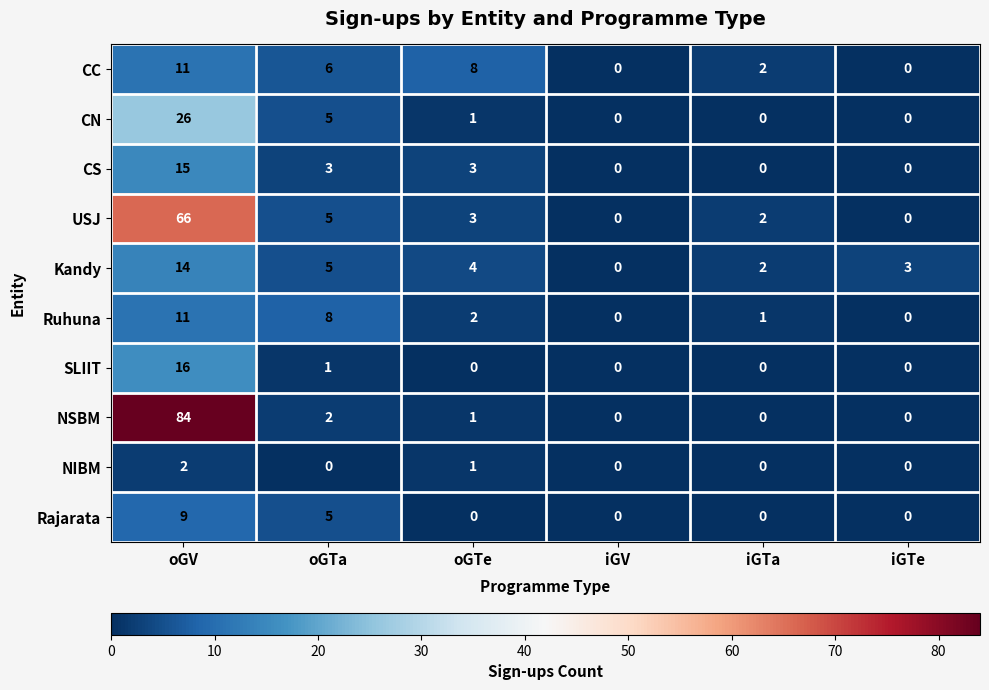

True or false: NIBM has a value of 1 at oGTa.

False